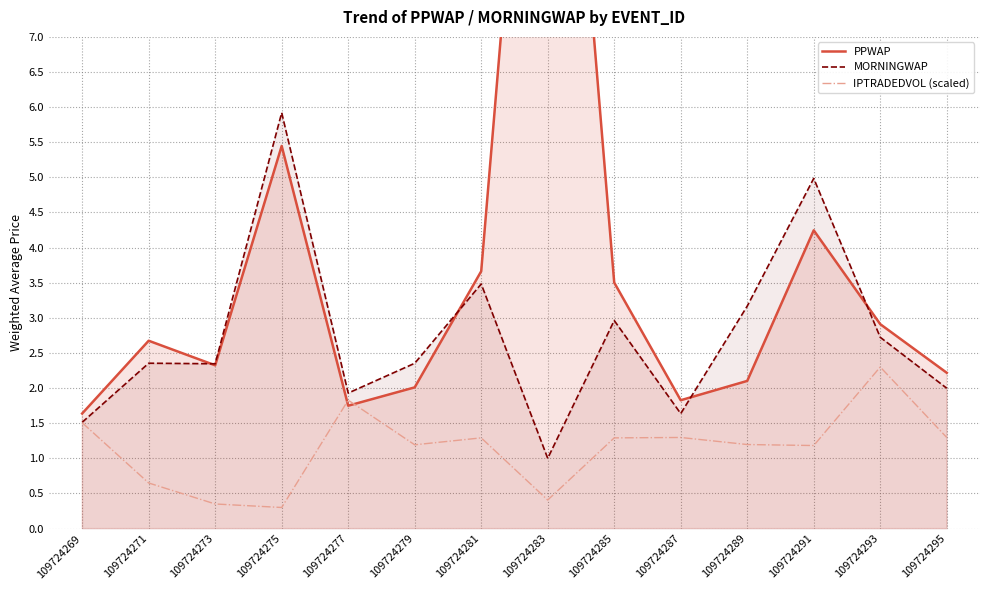

What is the total value across all series at 109724293?

7.9